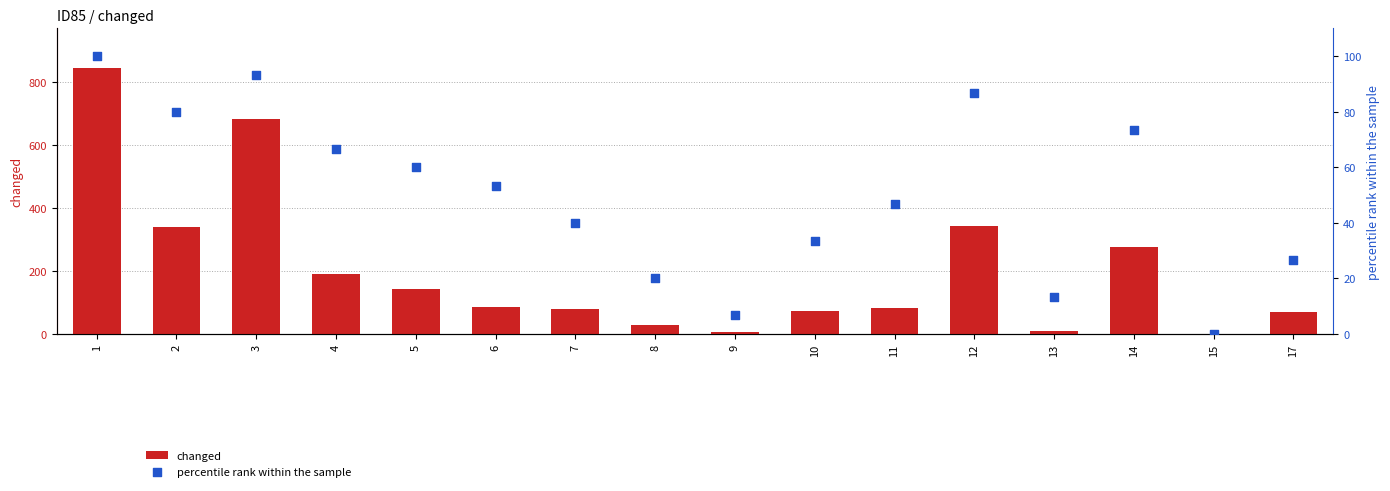

What is the total value across all series at 12?

429.7